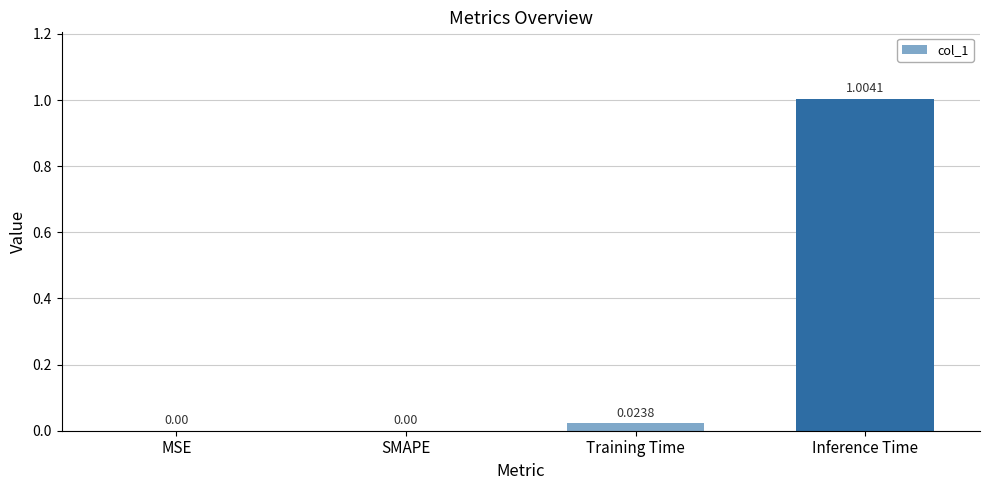

What is the change in value from Training Time to Inference Time?

+1.0